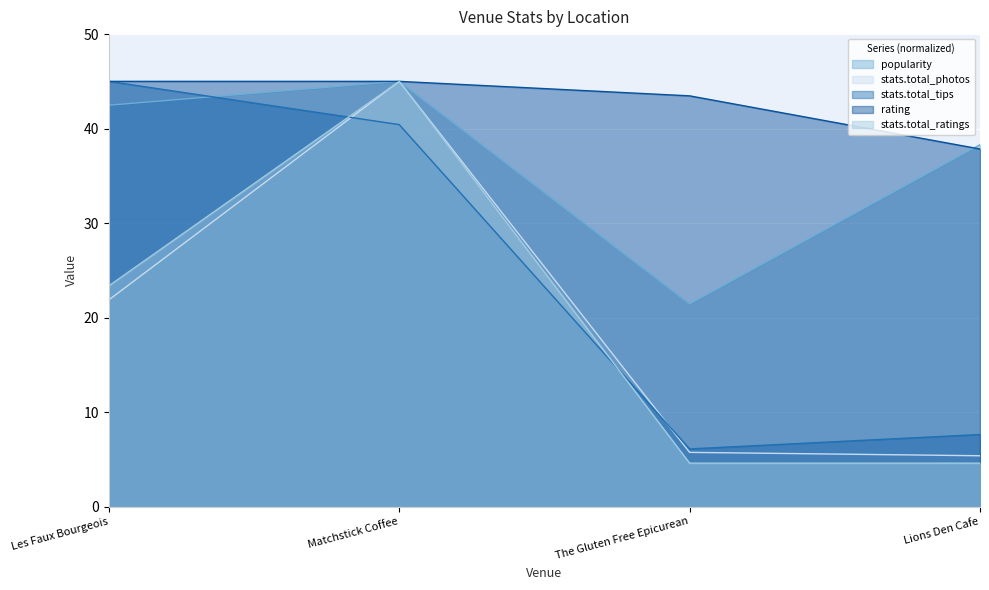

At which label does stats.total_photos first exceed 21?

Les Faux Bourgeois